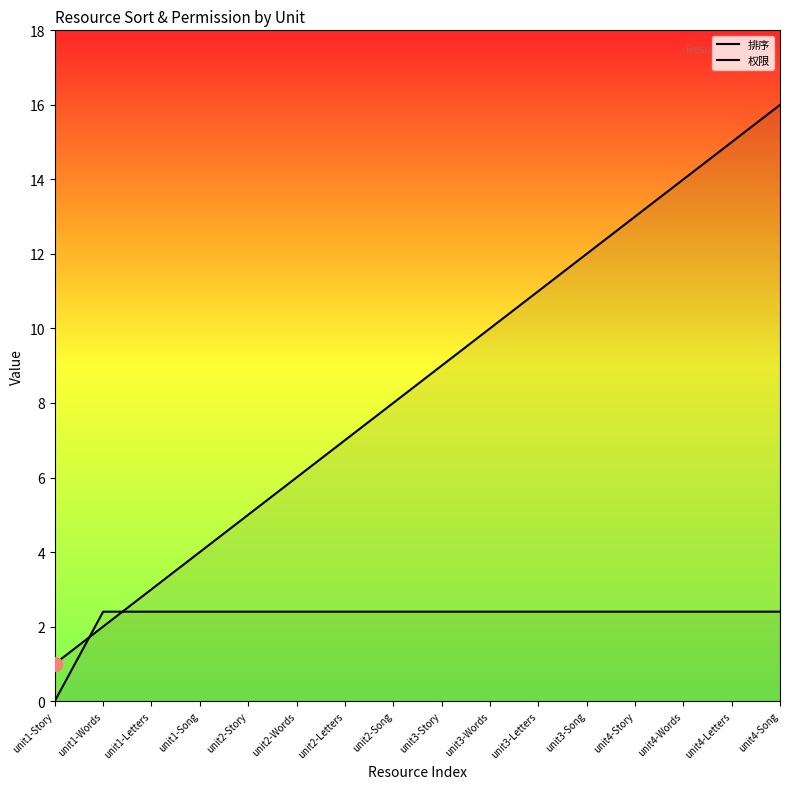

What is the label of the 13th point from the right?

unit1-Song